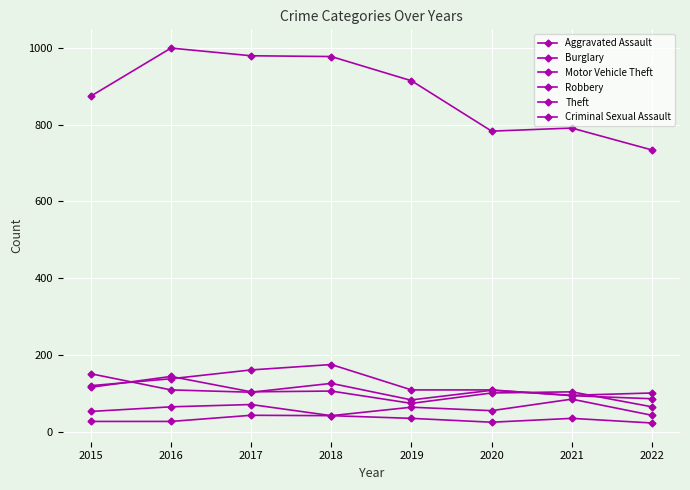

What is the sum of the Theft values at 2017 and 2020?

1762